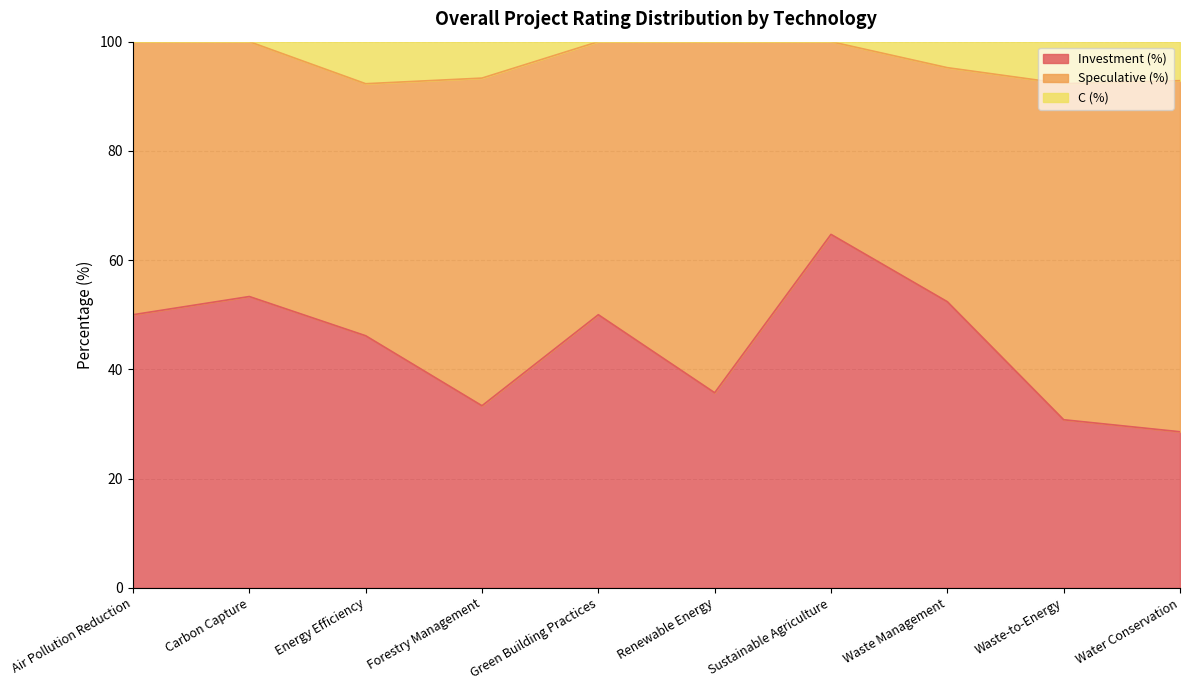

The value of Investment (%) at Energy Efficiency is 32.1. True or false?

False